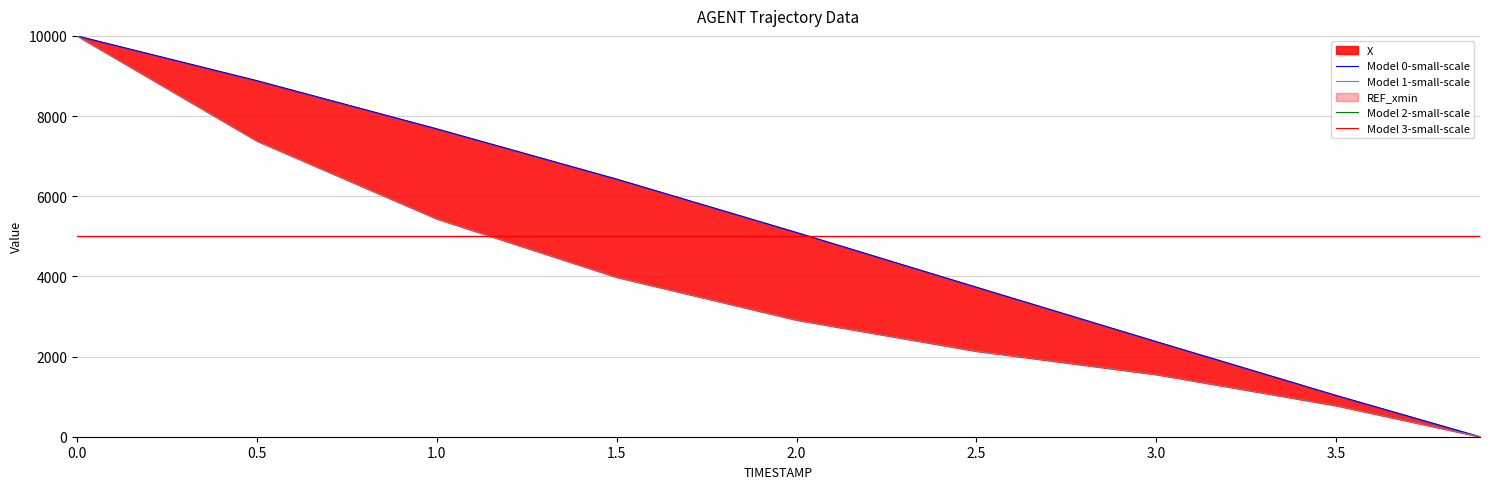

The Model 2-small-scale series shows 5000.0 at 3.0. True or false?

True